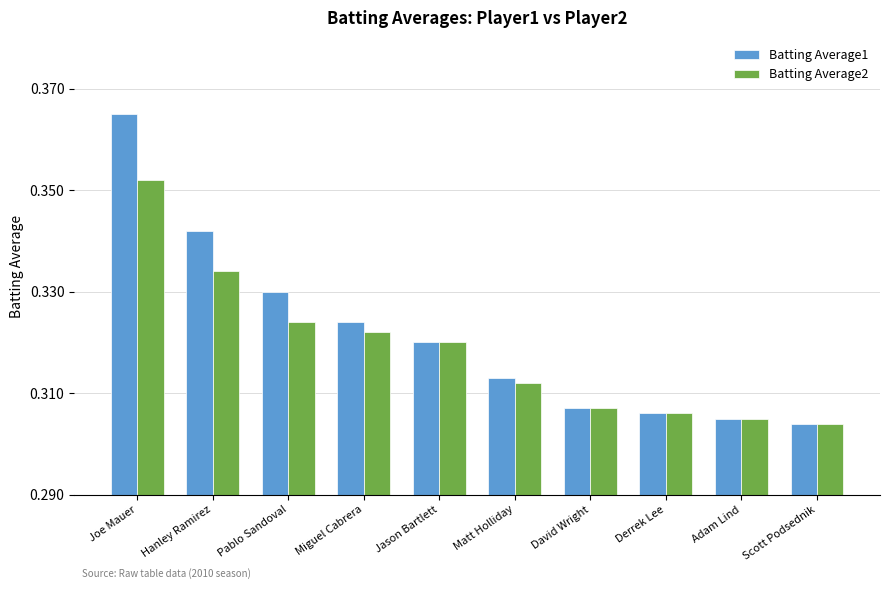

How many bars are there in each group?

2